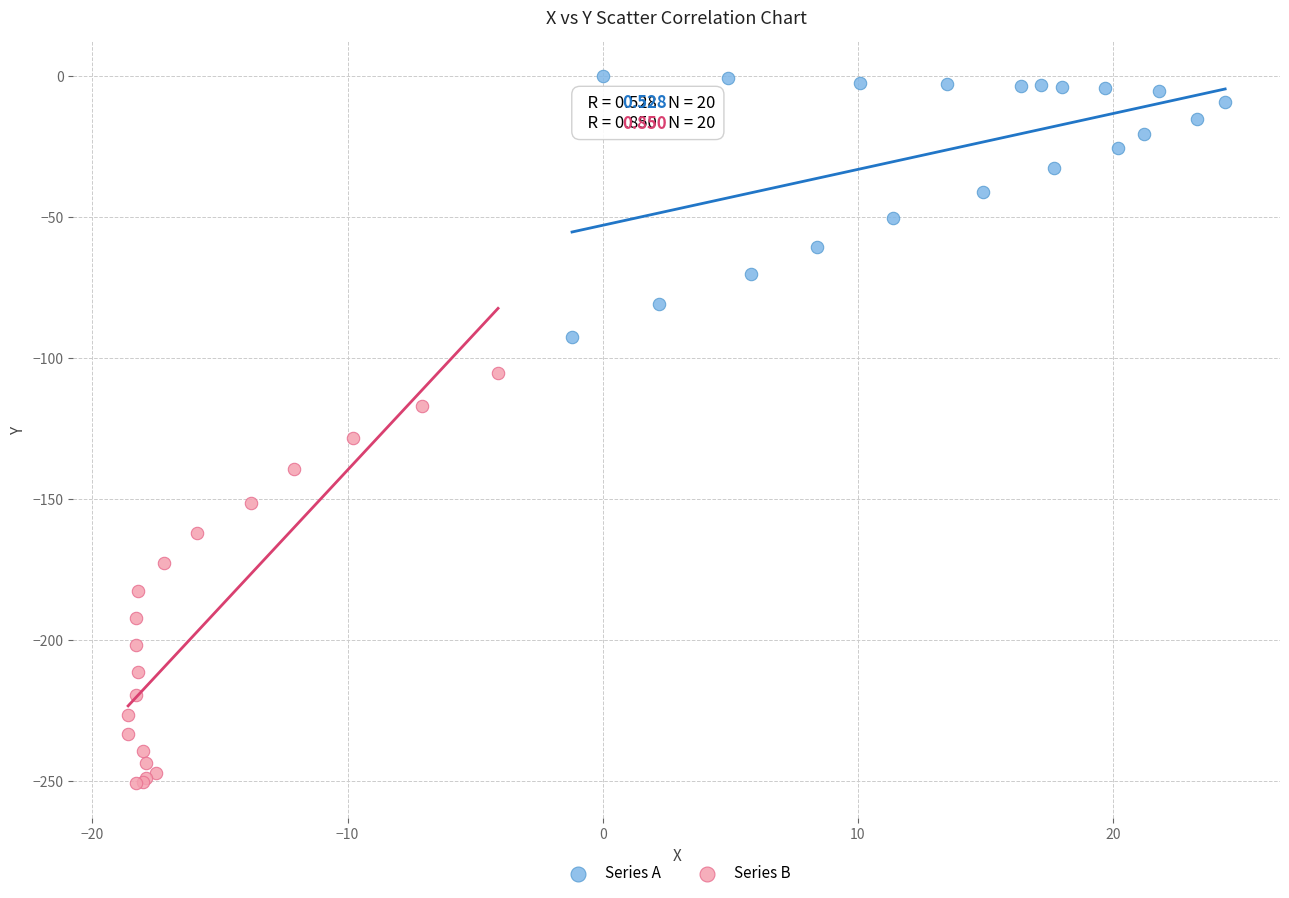

Which series contains the highest Y value?

Series A